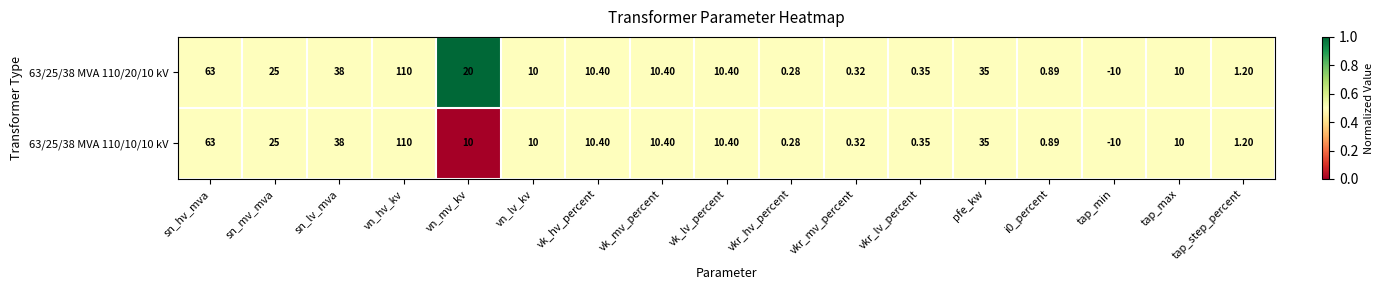

Where is 63/25/38 MVA 110/10/10 kV nearest to the value 50?

sn_lv_mva